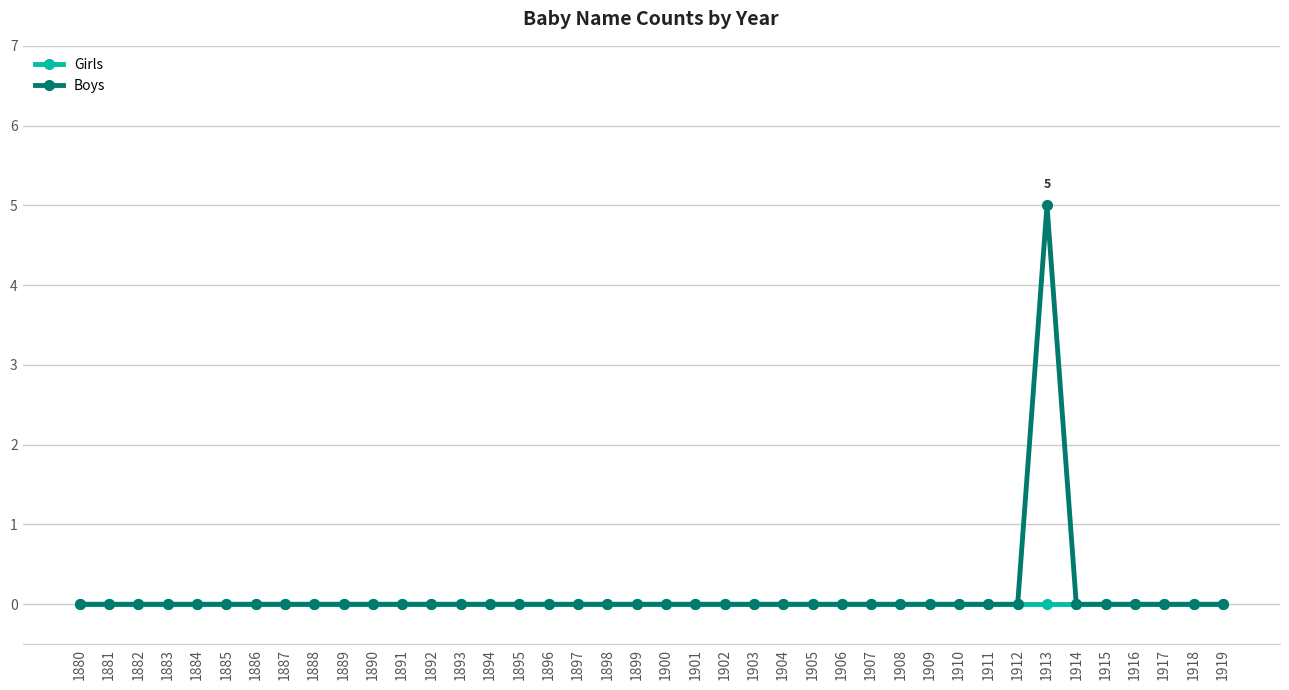

Reading right to left, list all the values displayed in this chart.

Girls: 0	0	0	0	0	0	0	0	0	0	0	0	0	0	0	0	0	0	0	0	0	0	0	0	0	0	0	0	0	0	0	0	0	0	0	0	0	0	0	0
Boys: 0	0	0	0	0	0	5	0	0	0	0	0	0	0	0	0	0	0	0	0	0	0	0	0	0	0	0	0	0	0	0	0	0	0	0	0	0	0	0	0